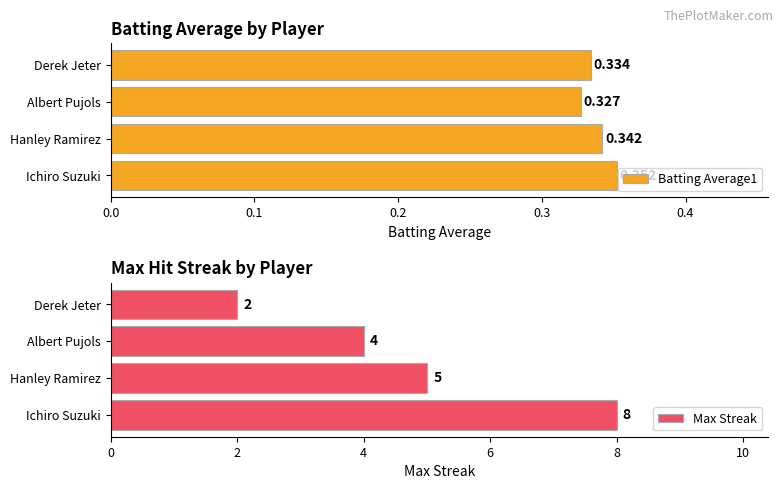

How many Max Streak values are between 4 and 8?

3